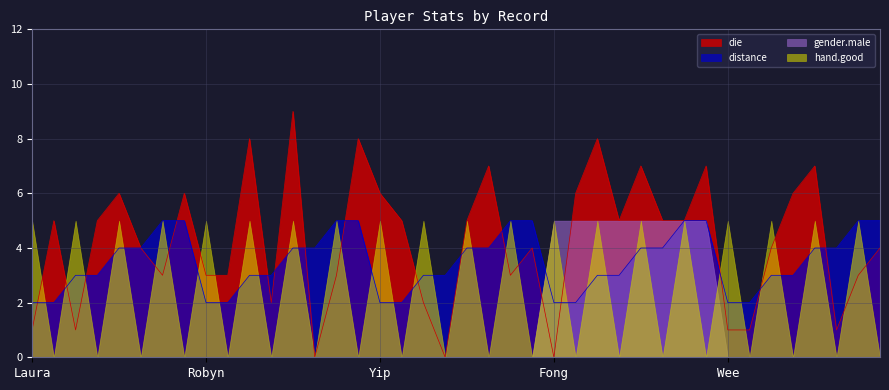

Rank the series by their average value, from highest to lowest.

die, distance, hand.good, gender.male